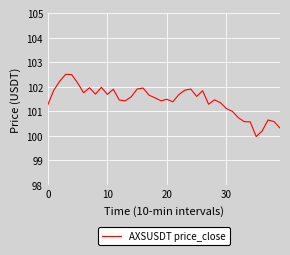

How many lines are shown in the chart?

1